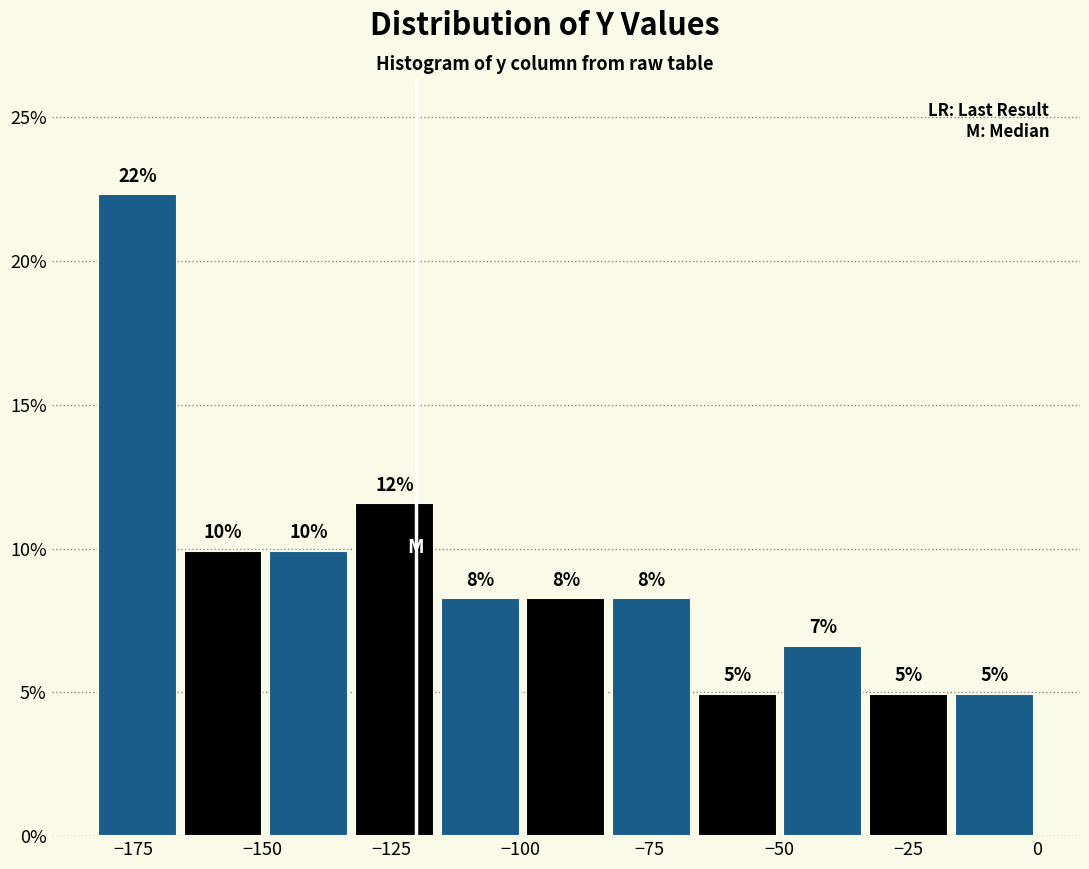

Around what value on the x-axis is the tallest bar? Give the approximate position of its centre, as read against the axis.

-175